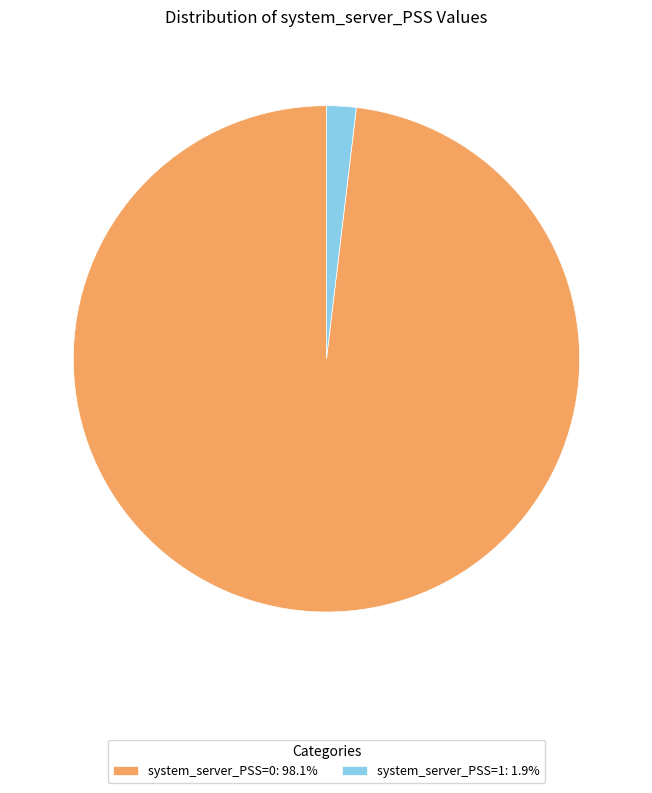

Do system_server_PSS=1: 1.9% and system_server_PSS=0: 98.1% together represent more than half of the pie?

Yes